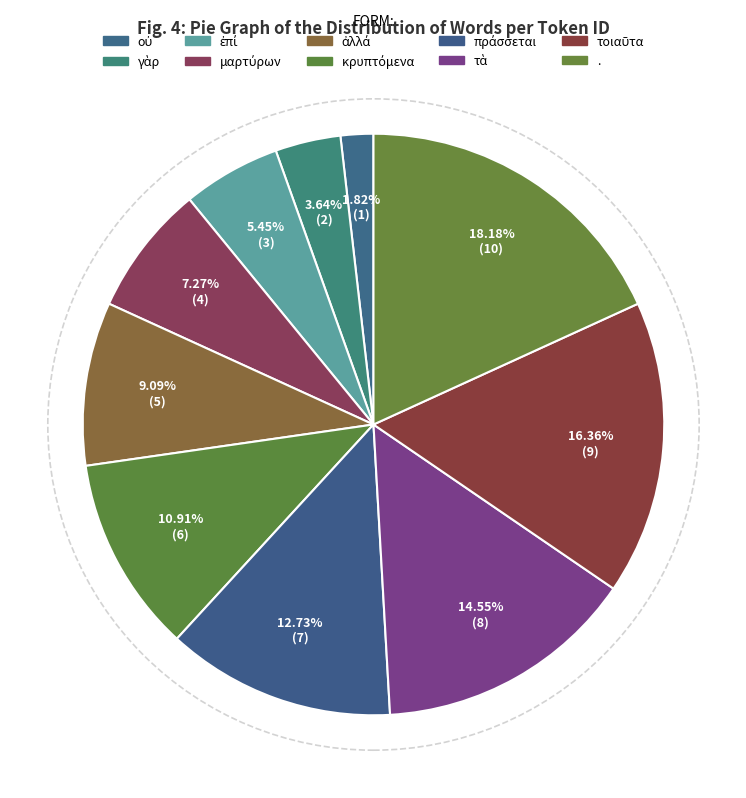

What is the change in value from μαρτύρων to κρυπτόμενα?

+2